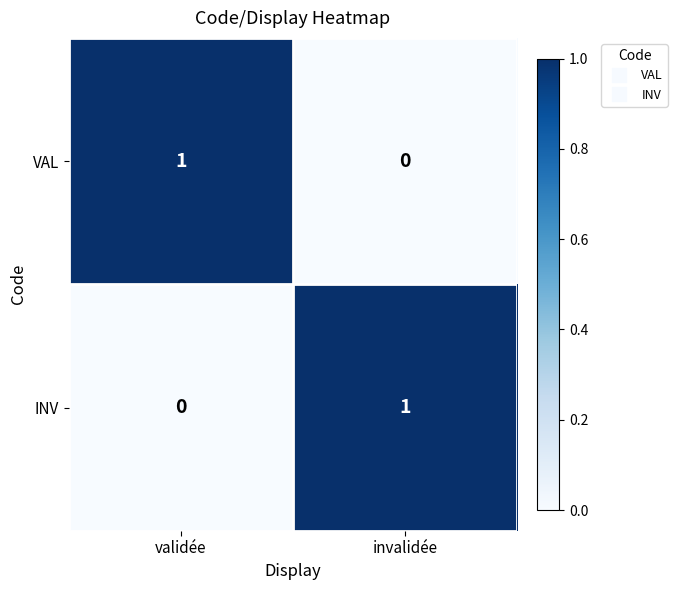

Reading left to right, what are all the values shown in this chart?

VAL: validée=1	invalidée=0
INV: validée=0	invalidée=1